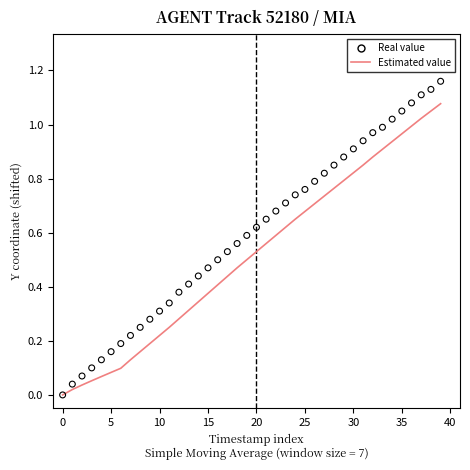

At which category is the sum across all series the highest?

39